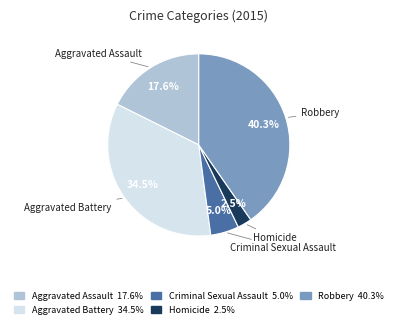

To the nearest percent, what portion does Criminal Sexual Assault represent?

5%